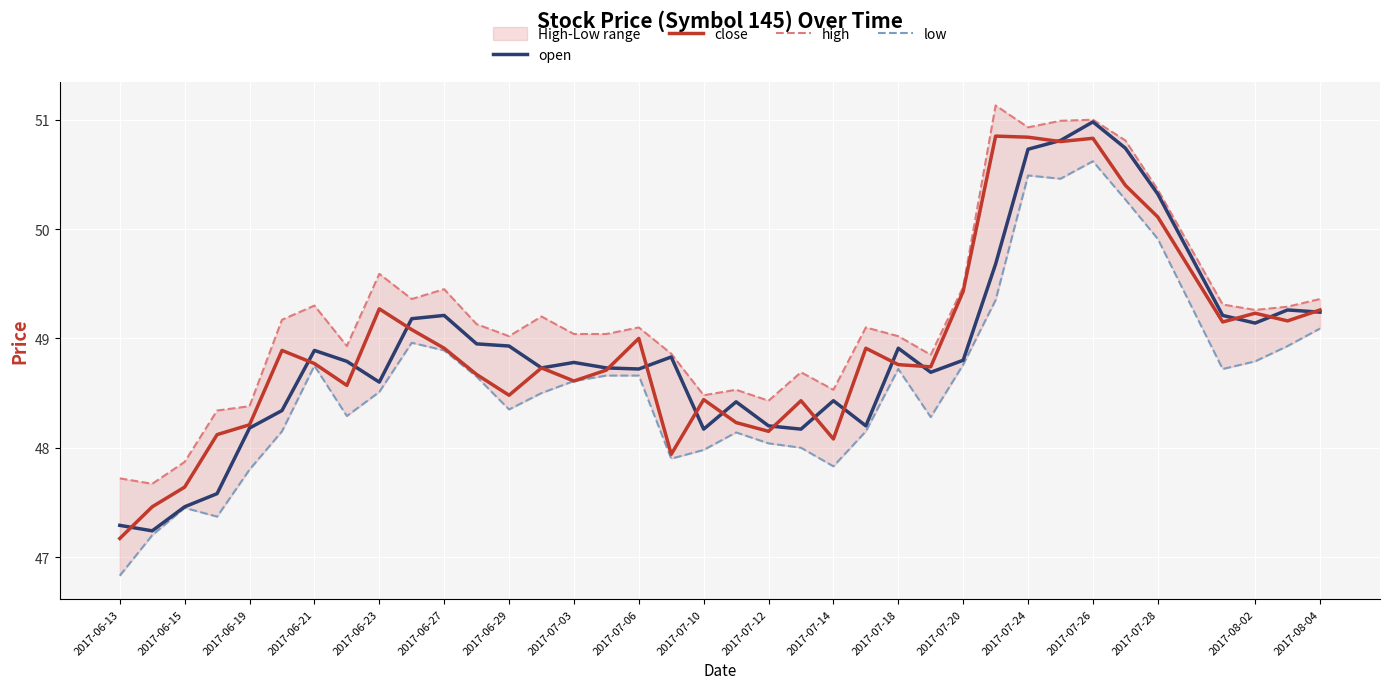

Which series has the widest spread of values?

low